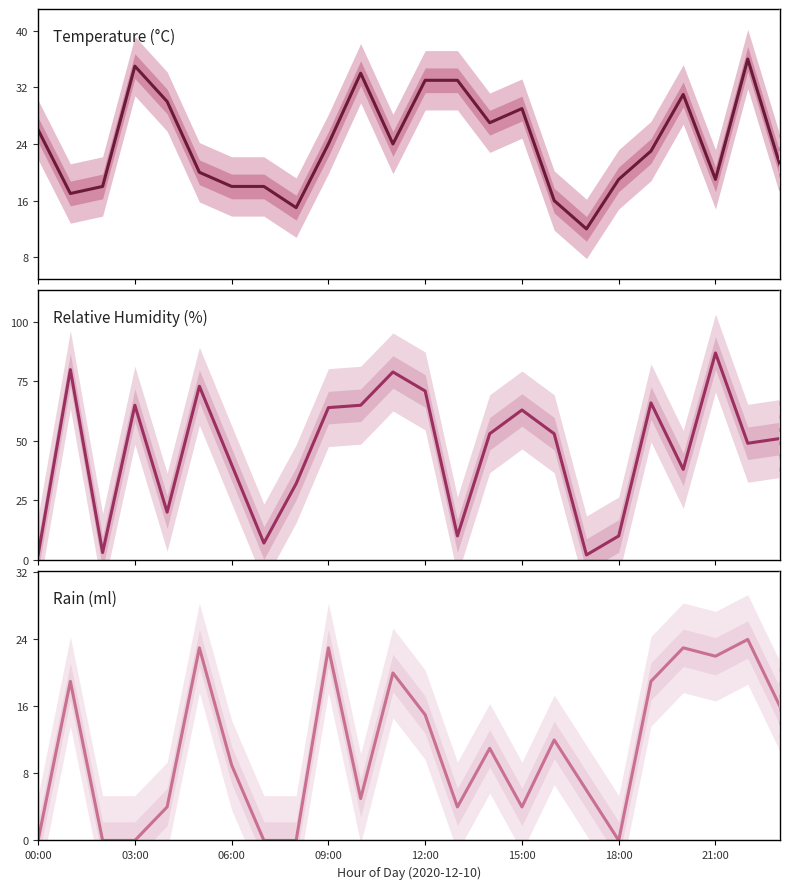

True or false: rain_ml and temperature intersect in this chart.

True